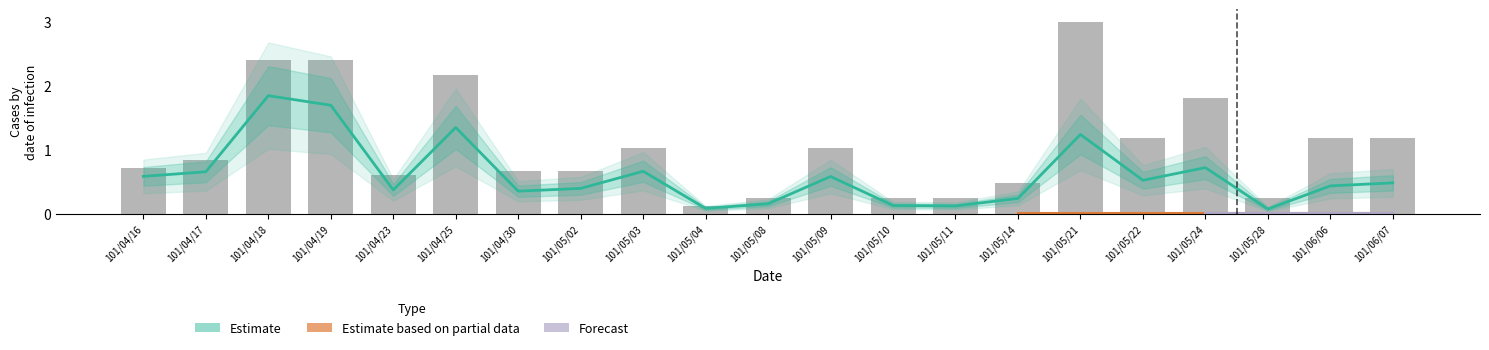

What is the label of the 6th bar from the right?

101/05/21